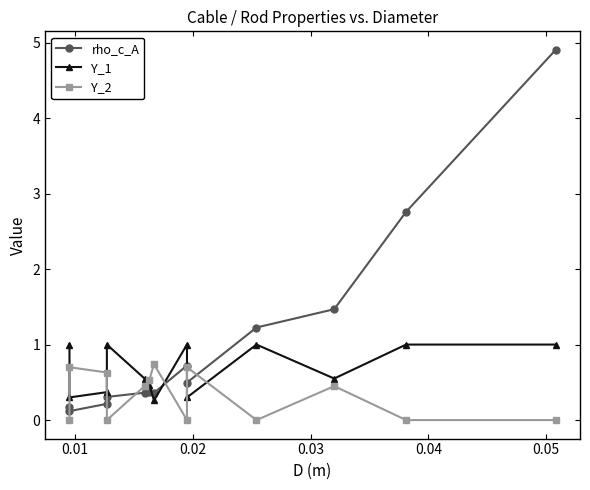

How many data points does each series have?

13